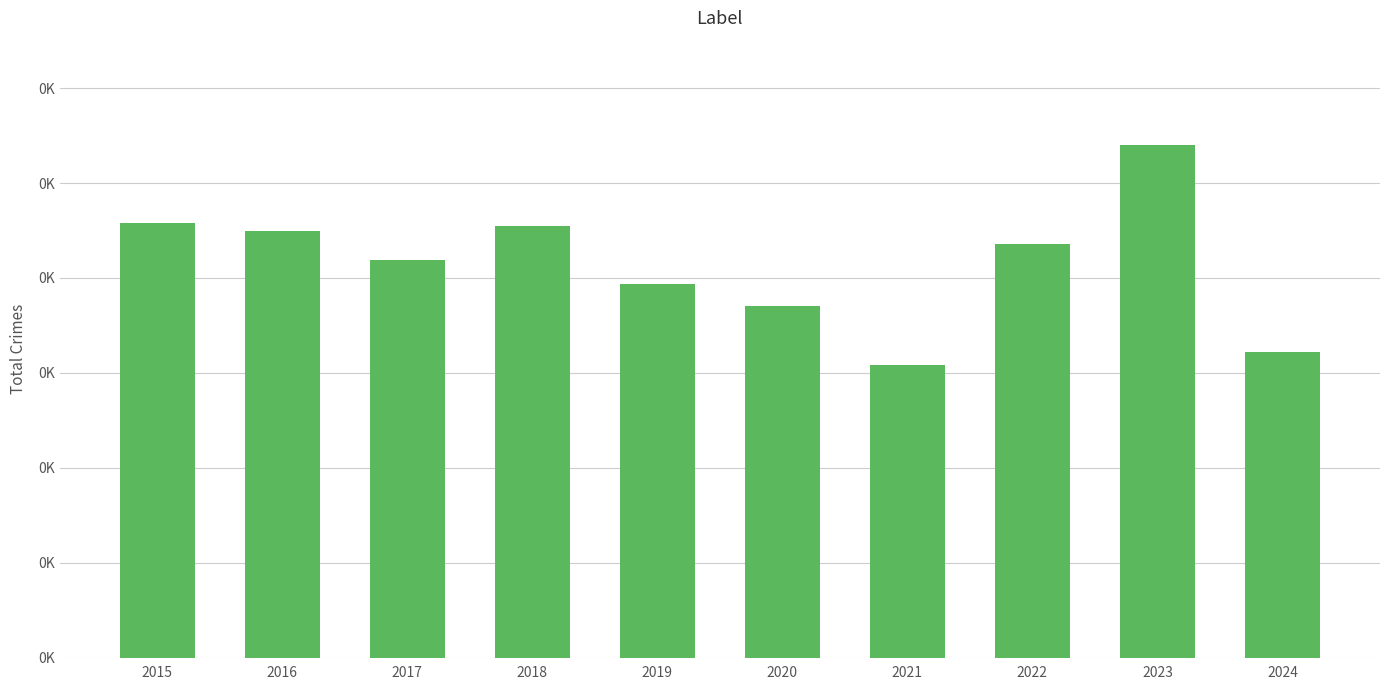

Are the bars horizontal?

No